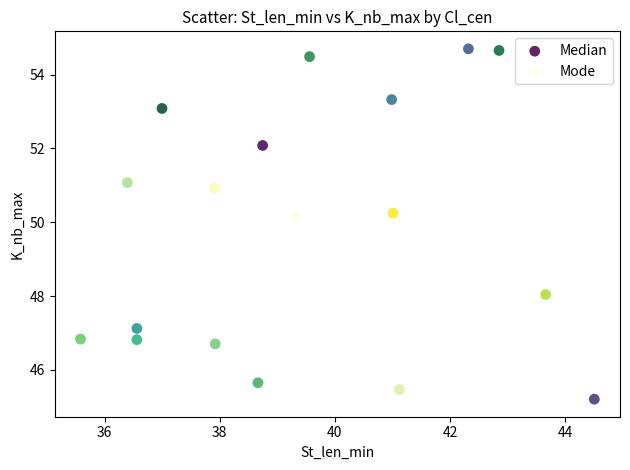

What are all the series names shown in the legend?

Median, Mode